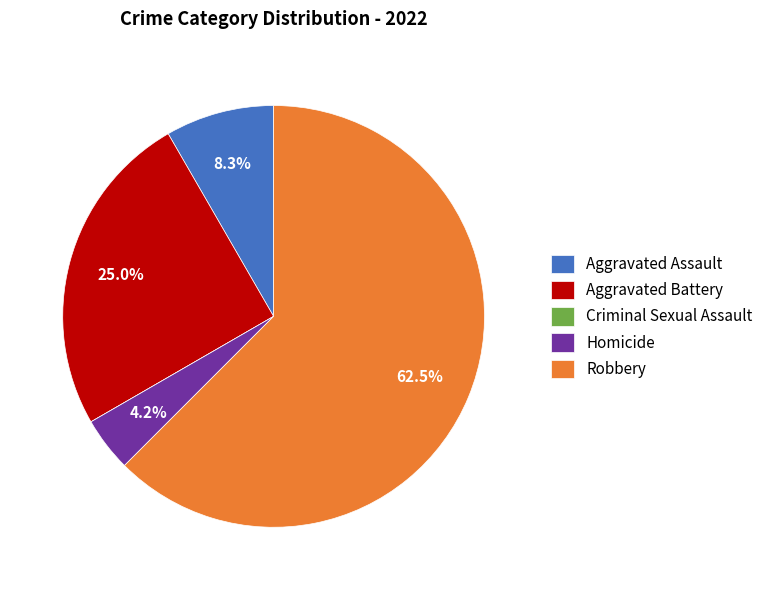

Which slice represents more than half of the pie?

Robbery